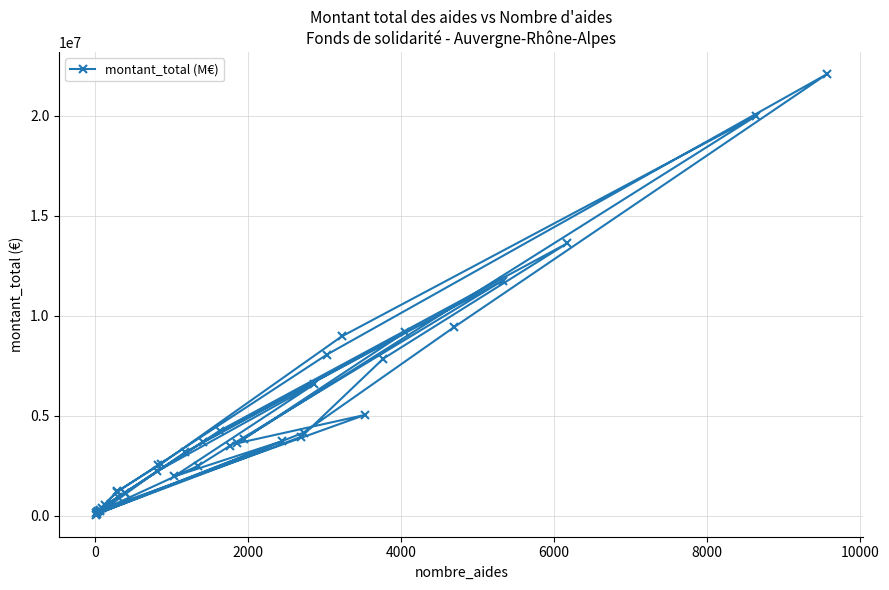

What is the smallest value displayed?

47728